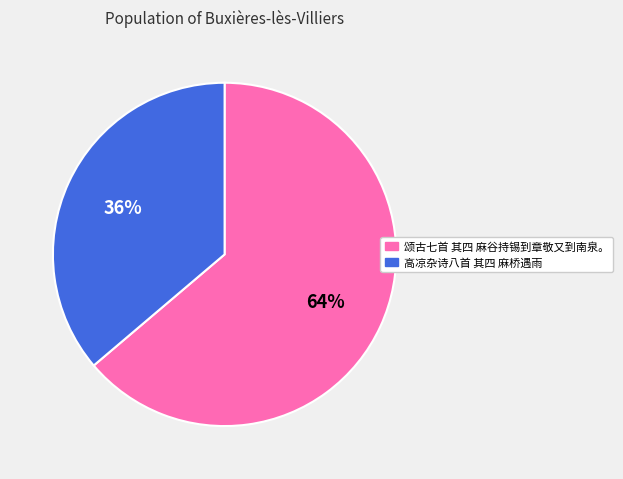

The 颂古七首 其四 麻谷持锡到章敬又到南泉。 slice represents 50% of the pie. True or false?

False